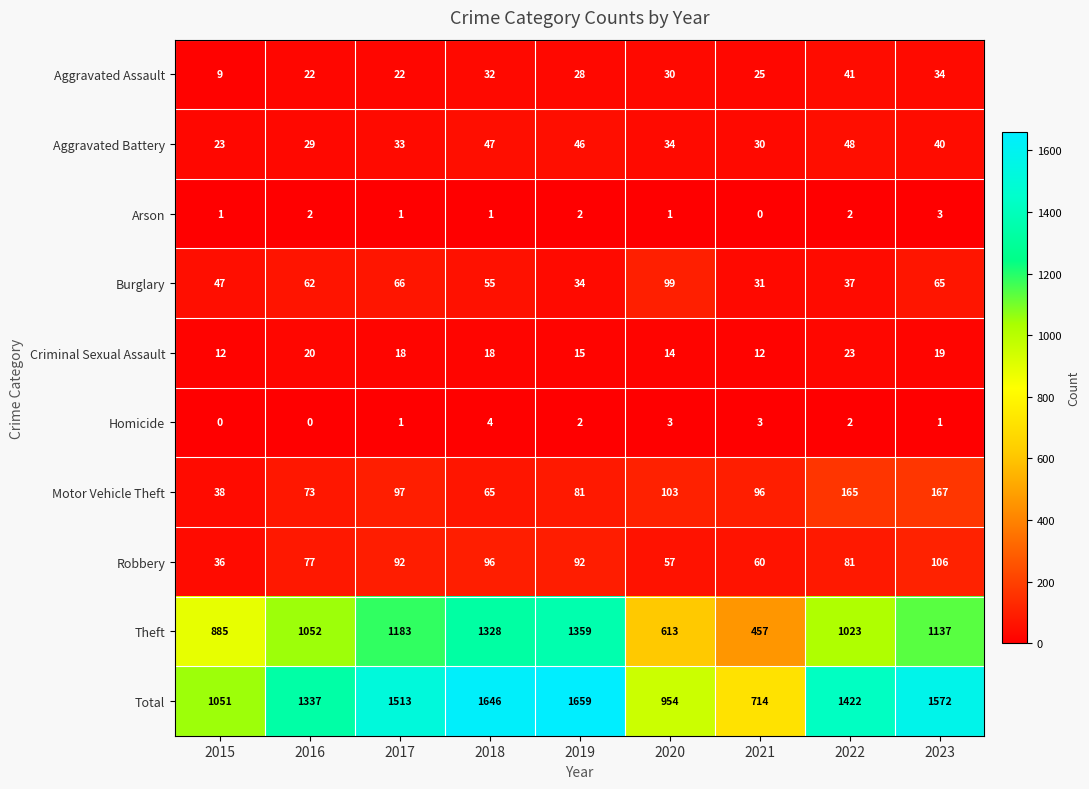

What is the sum of the Burglary values at 2023 and 2017?

131